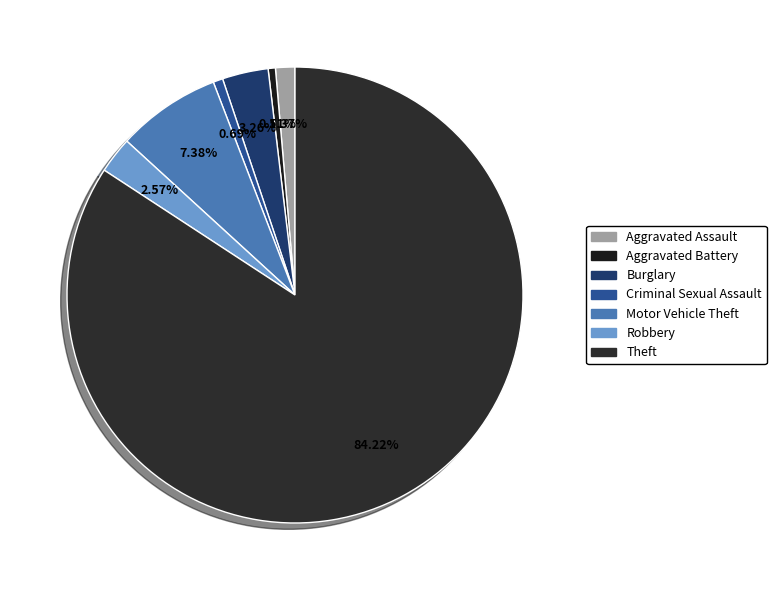

How many segments does this pie chart have?

7